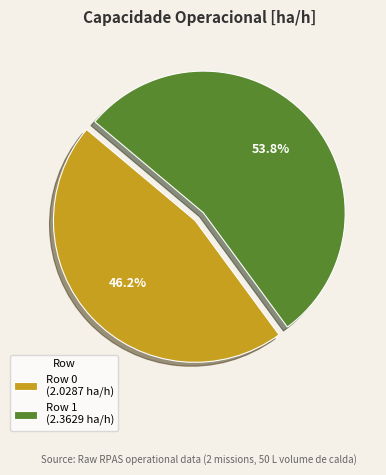

The Row 1 slice represents 46% of the pie. True or false?

False